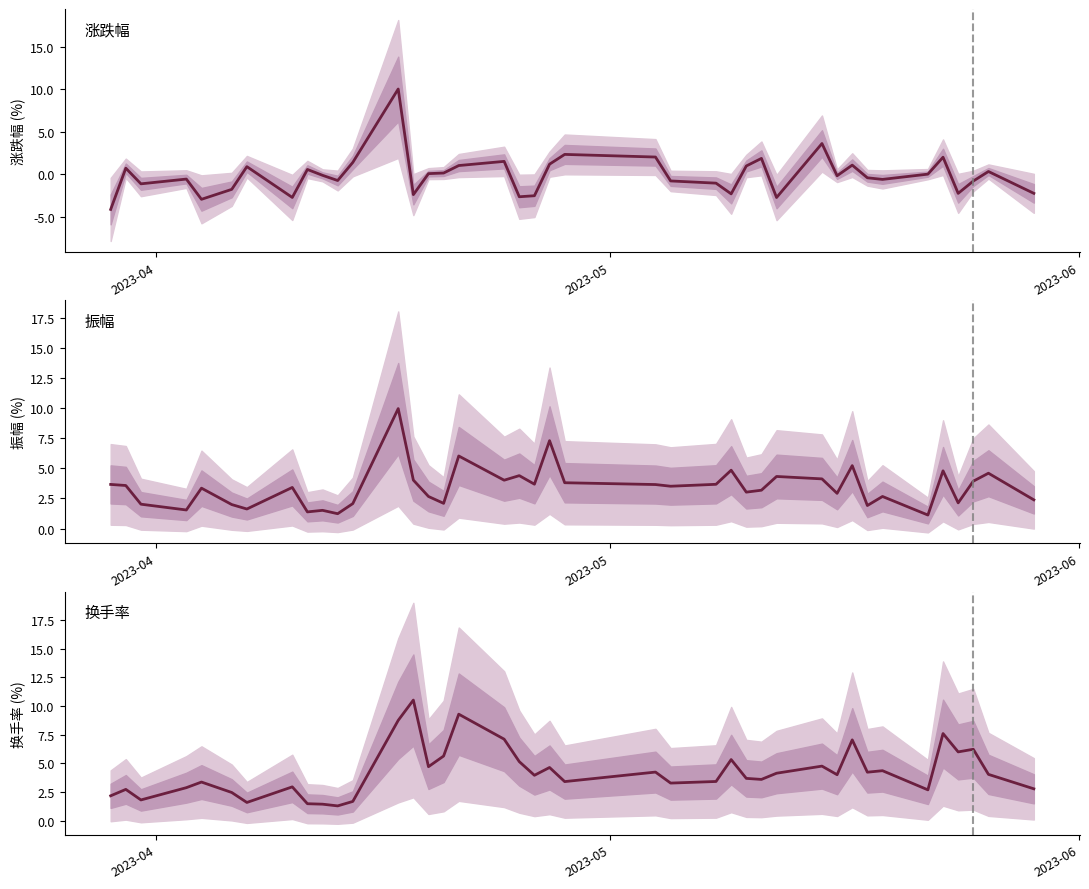

How many values in 涨跌幅 are above zero?

18